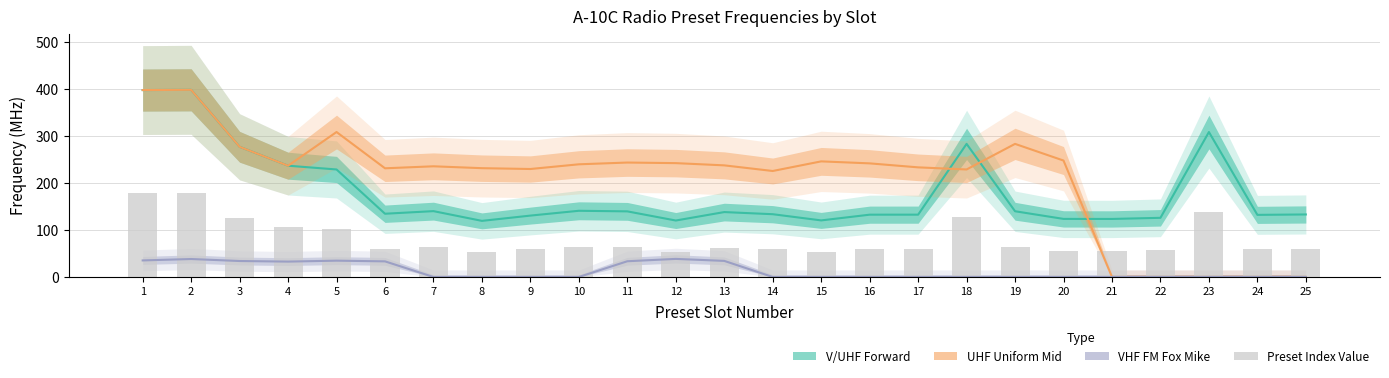

Which series changed the most between 8 and 22?

UHF Uniform Mid